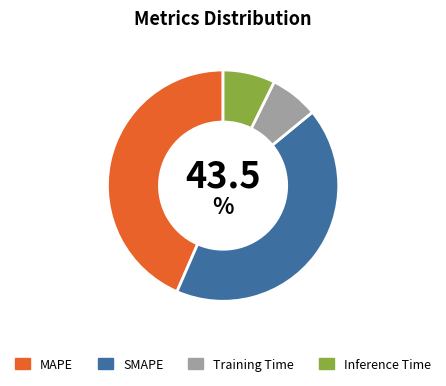

Which category has the biggest portion of the pie?

MAPE